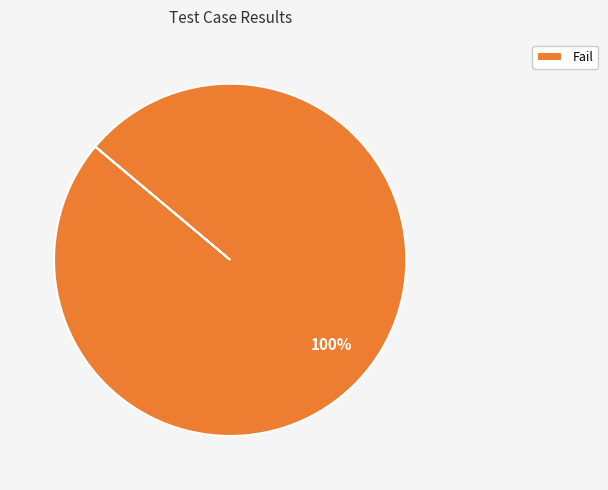

Is there a majority slice in this chart?

Yes